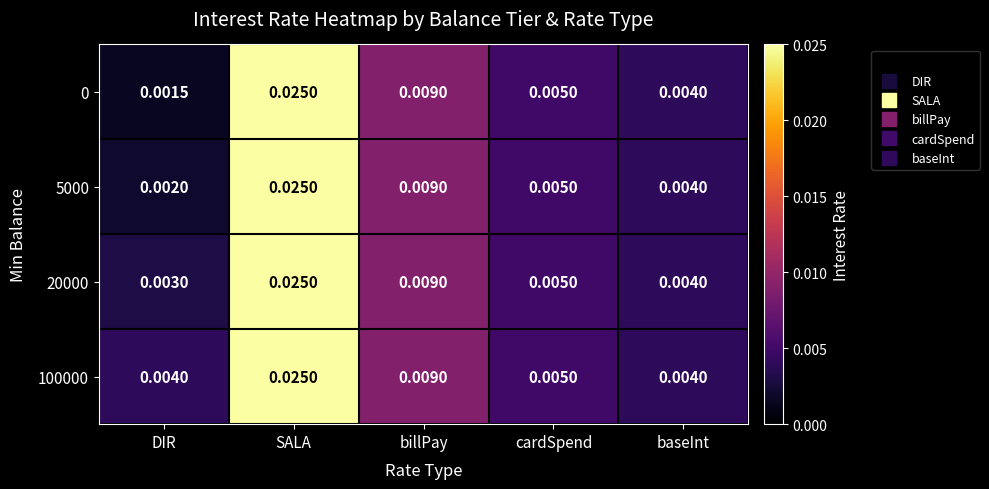

At which category is the sum across all series the highest?

SALA